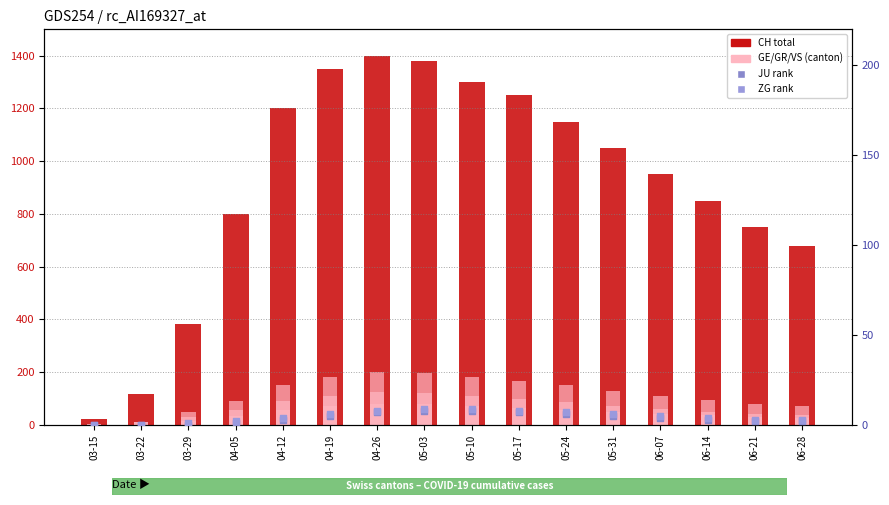

Which series has the widest spread of Y values?

CH